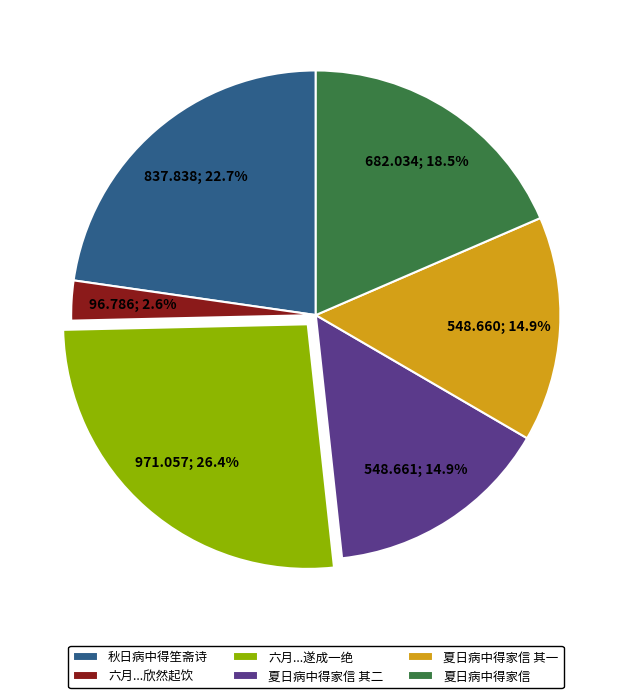

To the nearest percent, what is the average slice percentage?

17%